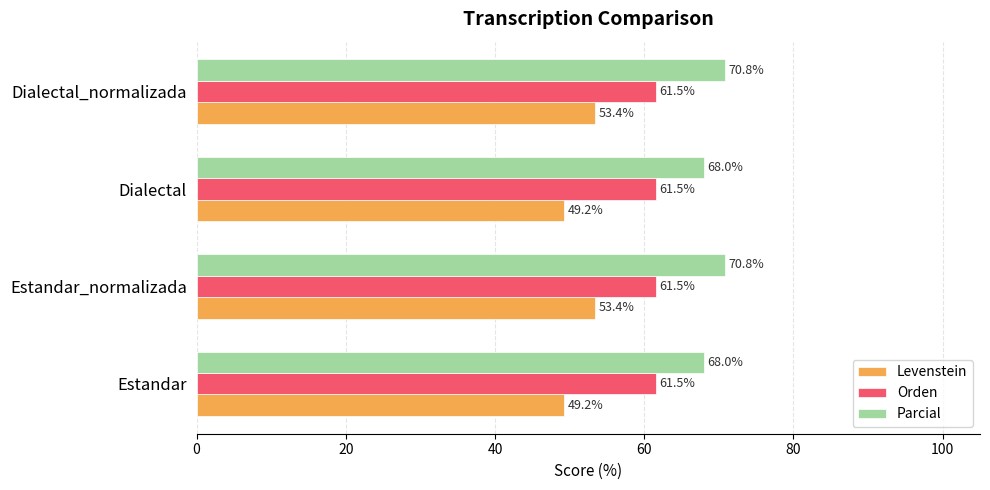

Which series has the largest range (max minus min)?

Levenstein